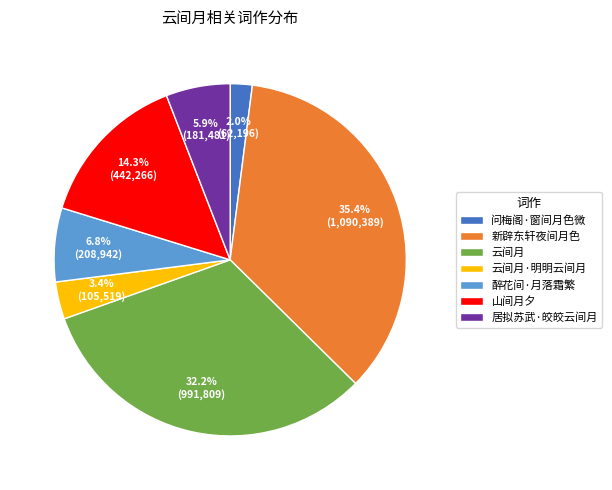

To the nearest percent, what is the difference between the 云间月 and 山间月夕 slice percentages?

18%